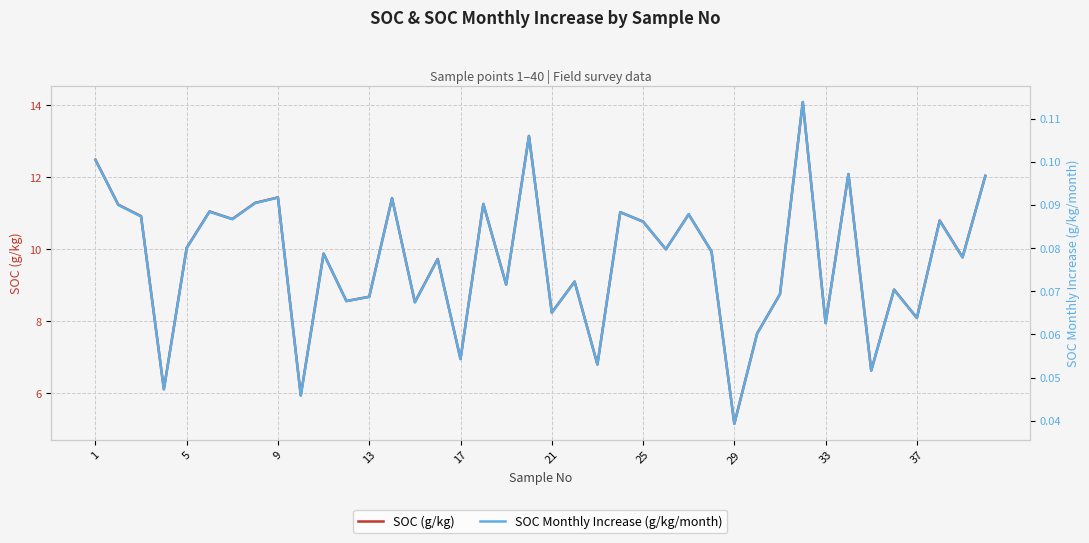

At which label does SOC (g/kg) reach its minimum?

29